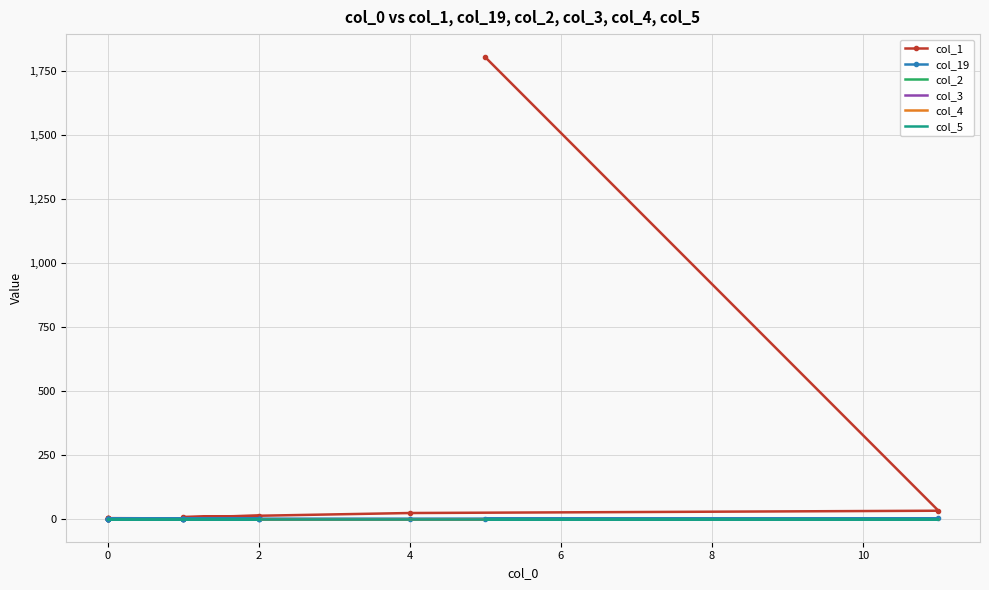

What are all the series names shown in the legend?

col_1, col_19, col_2, col_3, col_4, col_5